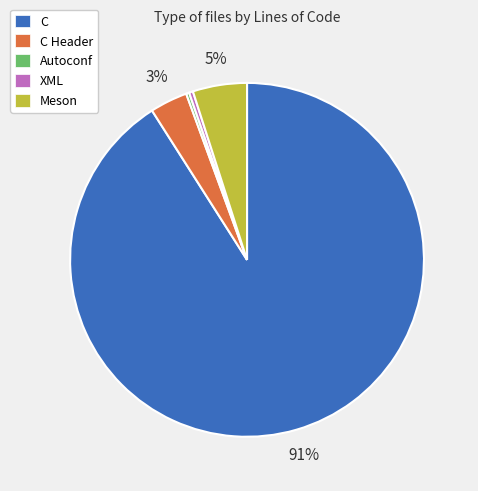

True or false: C accounts for 91% of the total.

True